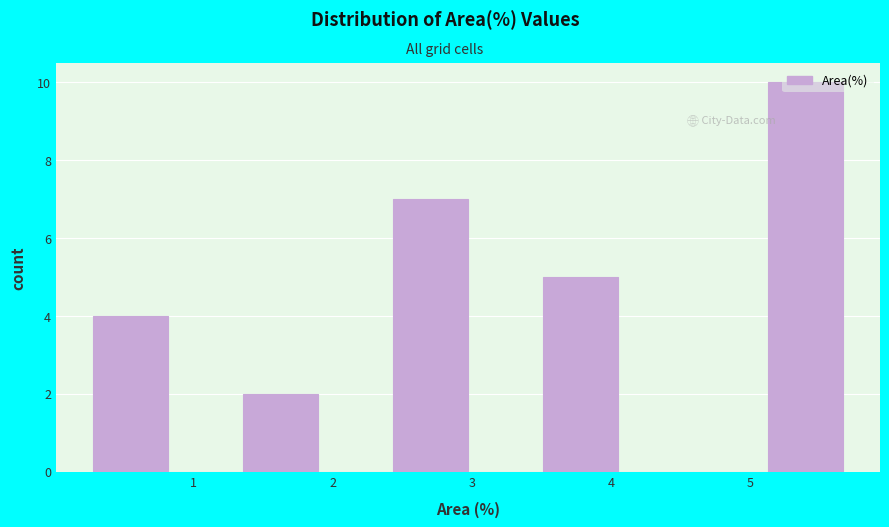

What is the height of the bar covering 0.3 to 0.8 on the x-axis? Neither the bar edges nor the heights are printed on the chart, so give them approximately, as read against the axes.

4